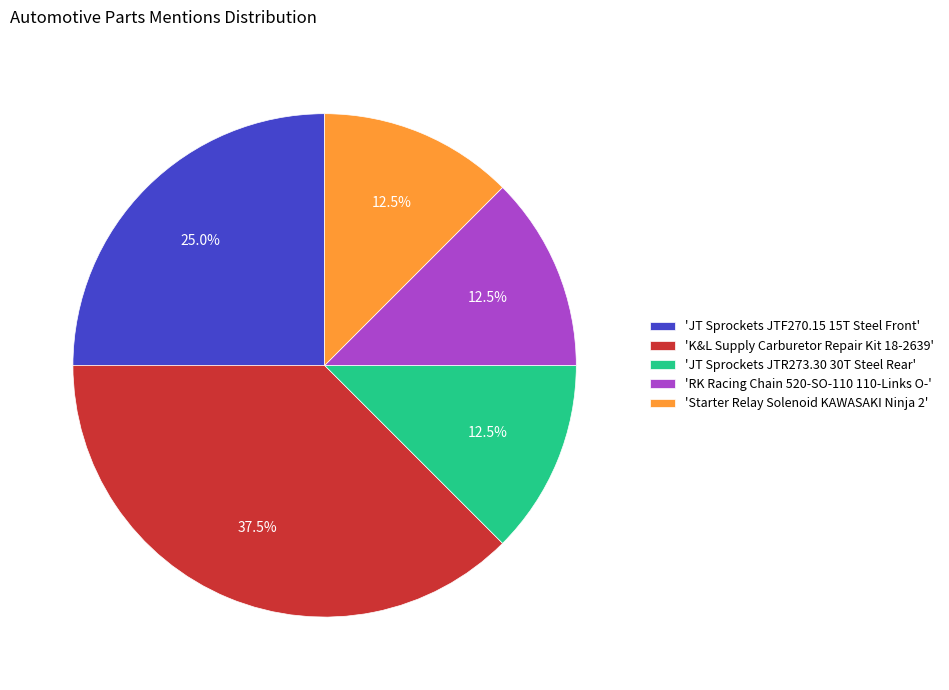

Is there any slice that represents more than half of the pie?

No